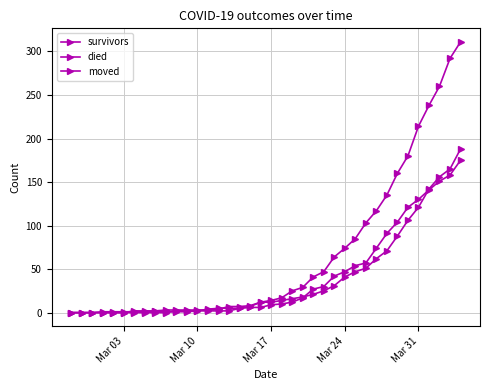

Does the chart have visible grid lines?

Yes